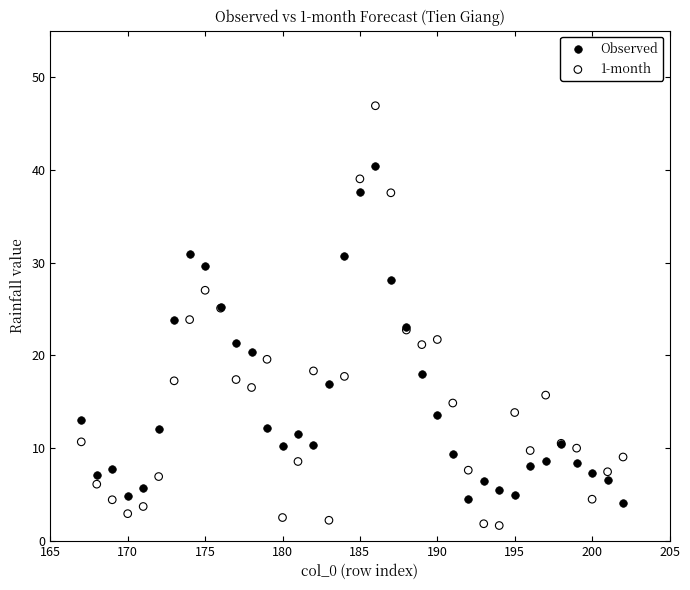

Which series contains the lowest Y value?

1-month